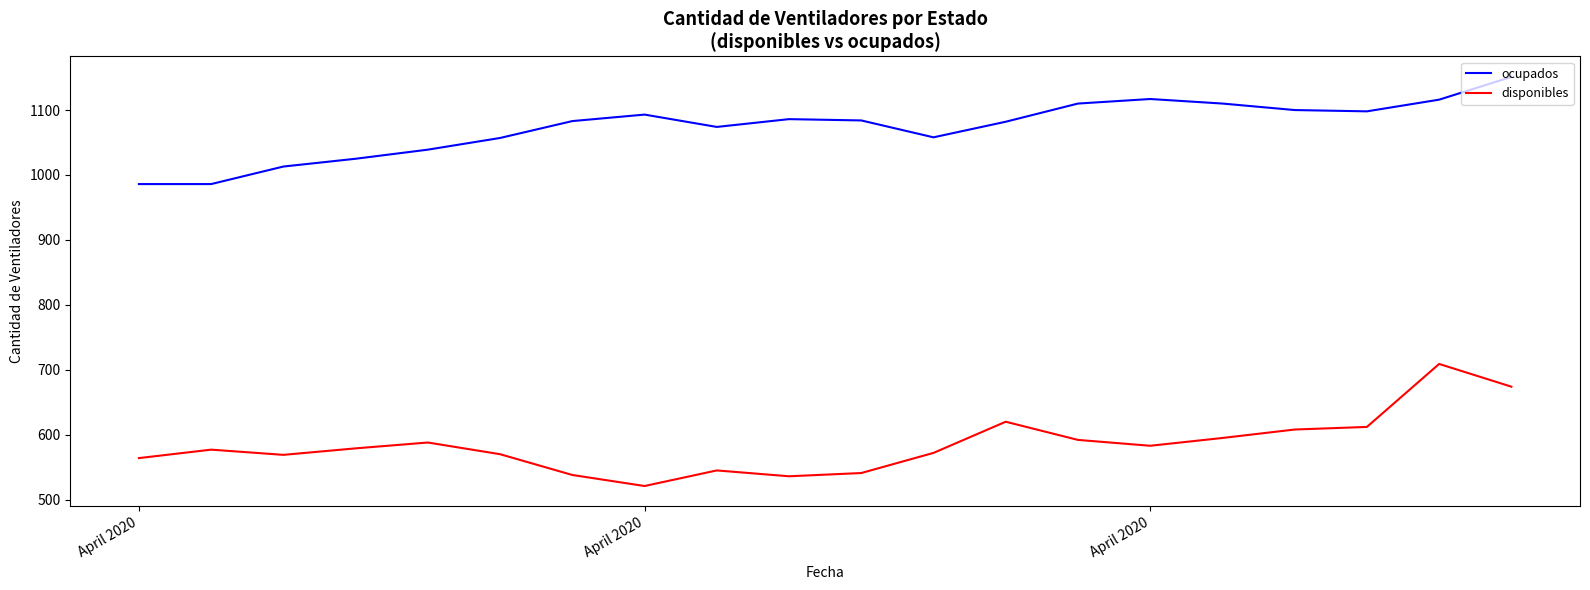

Rank the series by their average value, from highest to lowest.

ocupados, disponibles